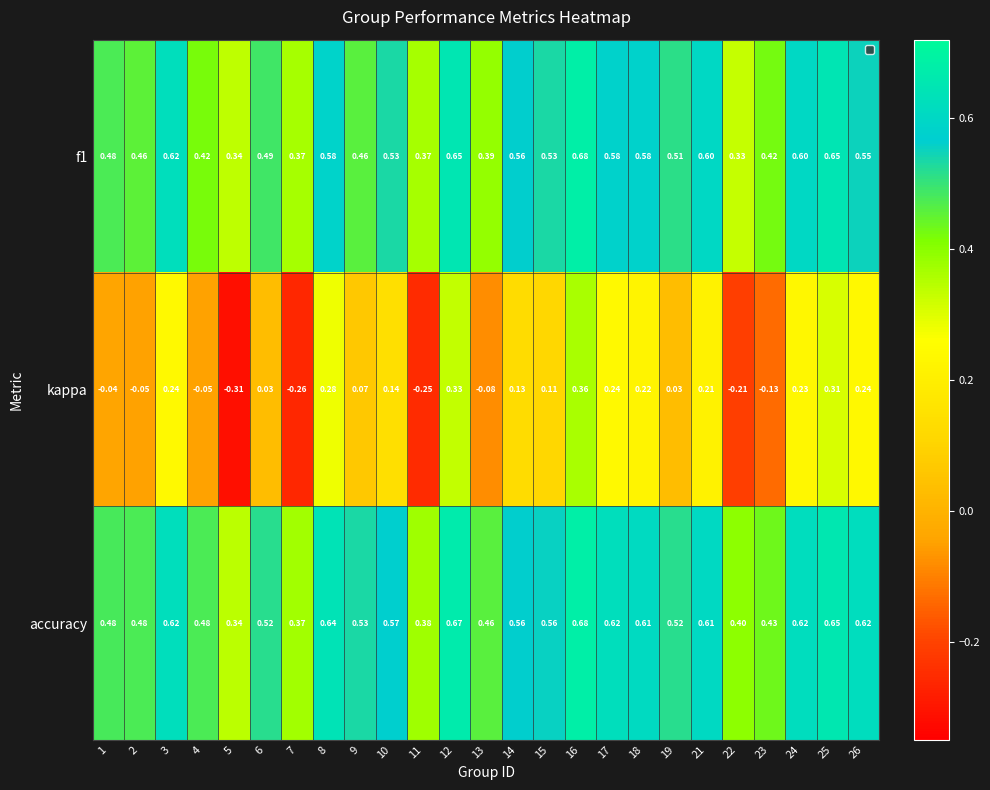

Which series changed the most between 2 and 5?

kappa